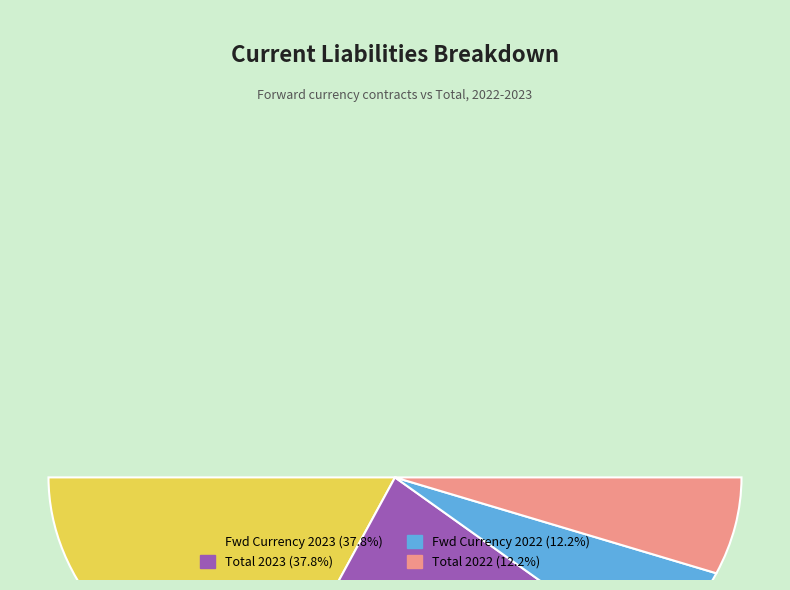

Count the number of slices in the pie.

4